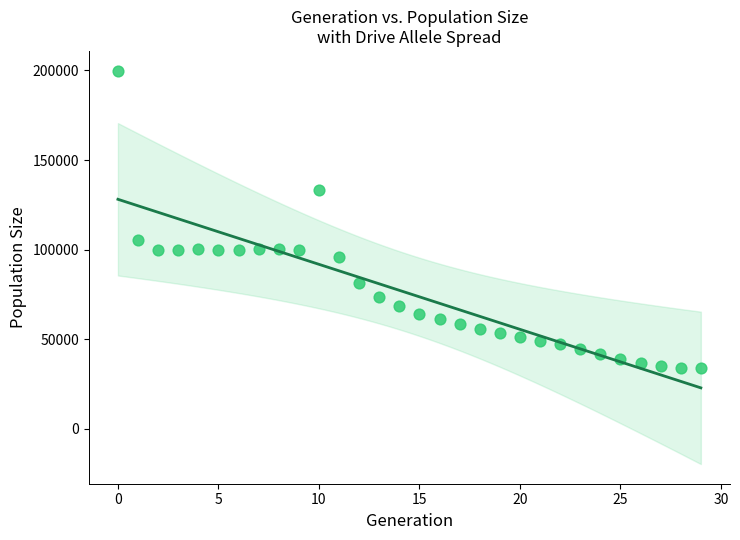

What Y value in the scatter plot is closest to 116954?

105549